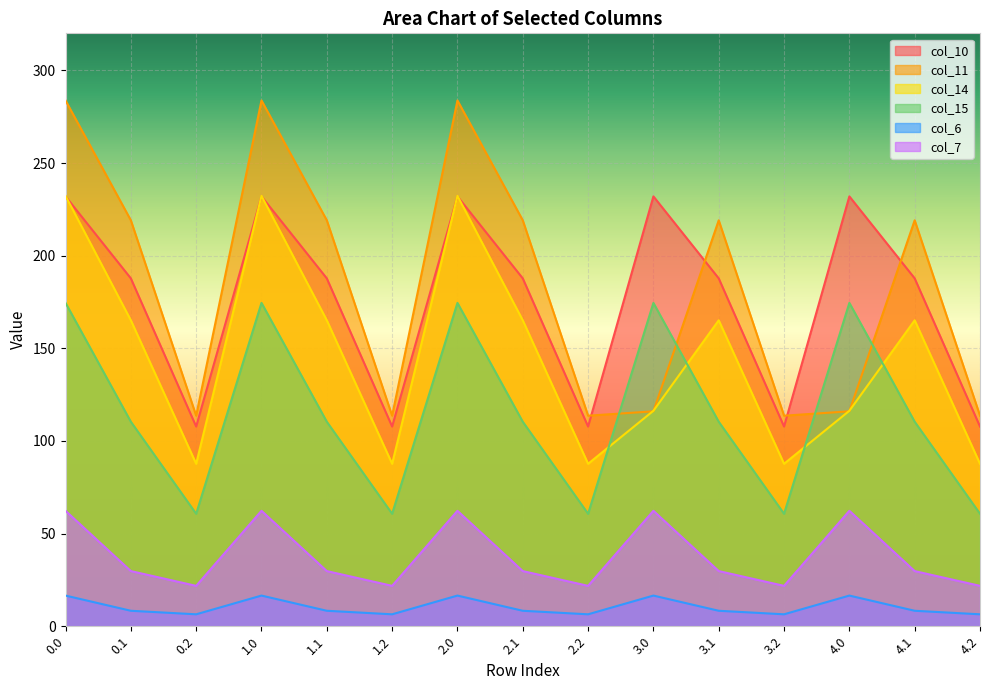

Reading right to left, transcribe all the data shown in this chart.

col_10: 4.2=107.8	4.1=187.7	4.0=232.0	3.2=107.8	3.1=187.7	3.0=232.0	2.2=107.8	2.1=187.7	2.0=232.0	1.2=107.8	1.1=187.7	1.0=232.0	0.2=107.8	0.1=187.7	0.0=232.0
col_11: 4.2=113.6	4.1=219.1	4.0=116.0	3.2=113.6	3.1=219.1	3.0=116.0	2.2=113.6	2.1=219.1	2.0=283.8	1.2=113.6	1.1=219.1	1.0=283.8	0.2=113.6	0.1=219.1	0.0=283.8
col_14: 4.2=87.7	4.1=165.1	4.0=116.3	3.2=87.7	3.1=165.1	3.0=116.3	2.2=87.7	2.1=165.1	2.0=232.3	1.2=87.7	1.1=165.1	1.0=232.3	0.2=87.7	0.1=165.1	0.0=232.3
col_15: 4.2=60.7	4.1=110.4	4.0=174.5	3.2=60.7	3.1=110.4	3.0=174.5	2.2=60.7	2.1=110.4	2.0=174.5	1.2=60.7	1.1=110.4	1.0=174.5	0.2=60.7	0.1=110.4	0.0=174.5
col_6: 4.2=6.4	4.1=8.4	4.0=16.6	3.2=6.4	3.1=8.4	3.0=16.6	2.2=6.4	2.1=8.4	2.0=16.6	1.2=6.4	1.1=8.4	1.0=16.6	0.2=6.4	0.1=8.4	0.0=16.6
col_7: 4.2=21.8	4.1=29.8	4.0=62.3	3.2=21.8	3.1=29.8	3.0=62.3	2.2=21.8	2.1=29.8	2.0=62.3	1.2=21.8	1.1=29.8	1.0=62.3	0.2=21.8	0.1=29.8	0.0=62.3